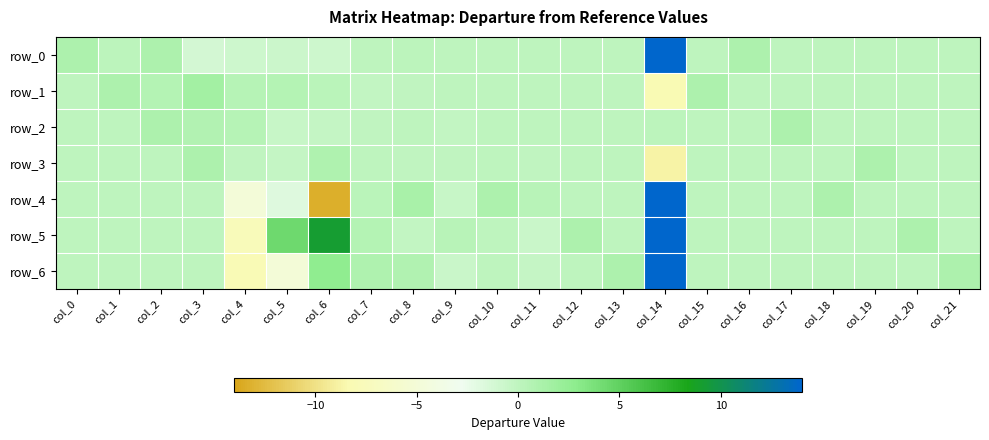

List the series in order of their peak value, lowest first.

row_2, row_3, row_1, row_0, row_4, row_5, row_6